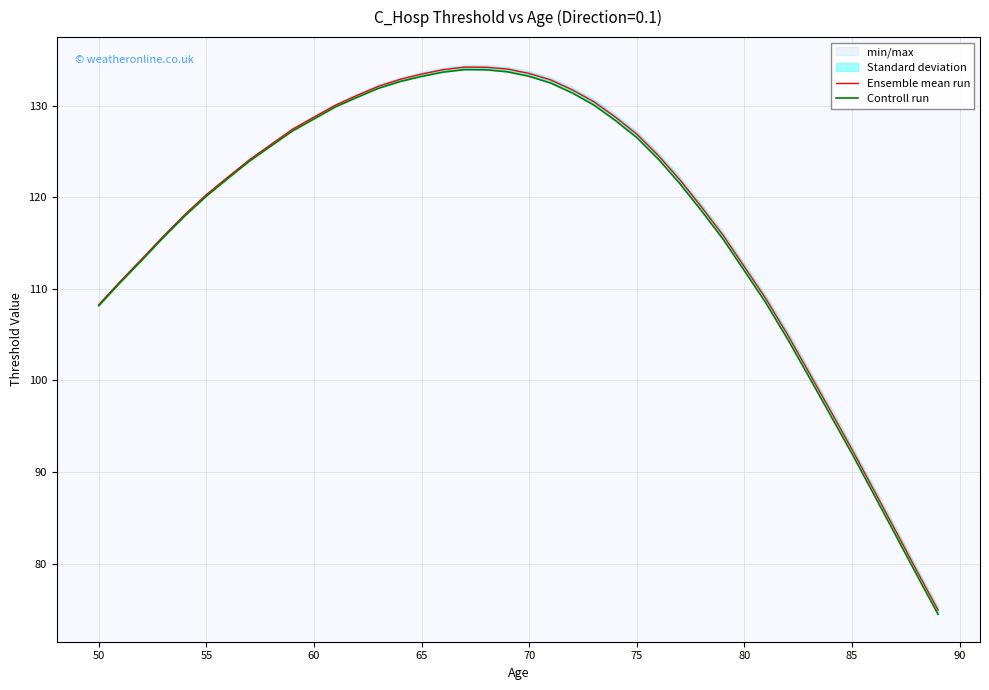

Reading right to left, list all the values displayed in this chart.

Ensemble mean run: 74.9	79.3	83.7	88.1	92.5	96.7	100.9	105.0	108.9	112.4	115.9	119.0	121.9	124.5	126.9	128.8	130.4	131.7	132.8	133.5	134.0	134.2	134.2	133.9	133.4	132.9	132.1	131.1	130.0	128.7	127.4	125.7	124.1	122.2	120.3	118.1	115.7	113.3	110.8	108.3
Controll run: 74.5	78.8	83.2	87.6	92.0	96.2	100.4	104.5	108.5	112.0	115.5	118.5	121.5	124.2	126.5	128.4	130.1	131.4	132.5	133.2	133.7	133.9	133.9	133.6	133.2	132.6	131.9	130.9	129.9	128.5	127.2	125.6	123.9	122.0	120.1	118.0	115.6	113.1	110.7	108.2